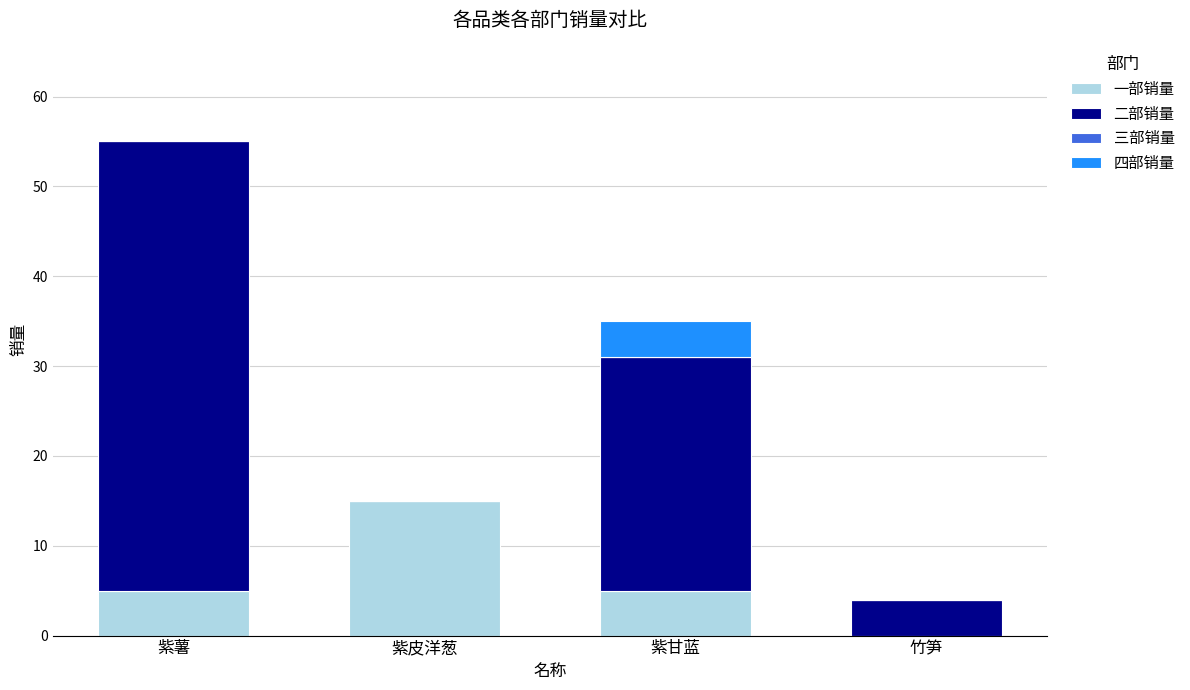

Does the chart contain stacked bars?

Yes